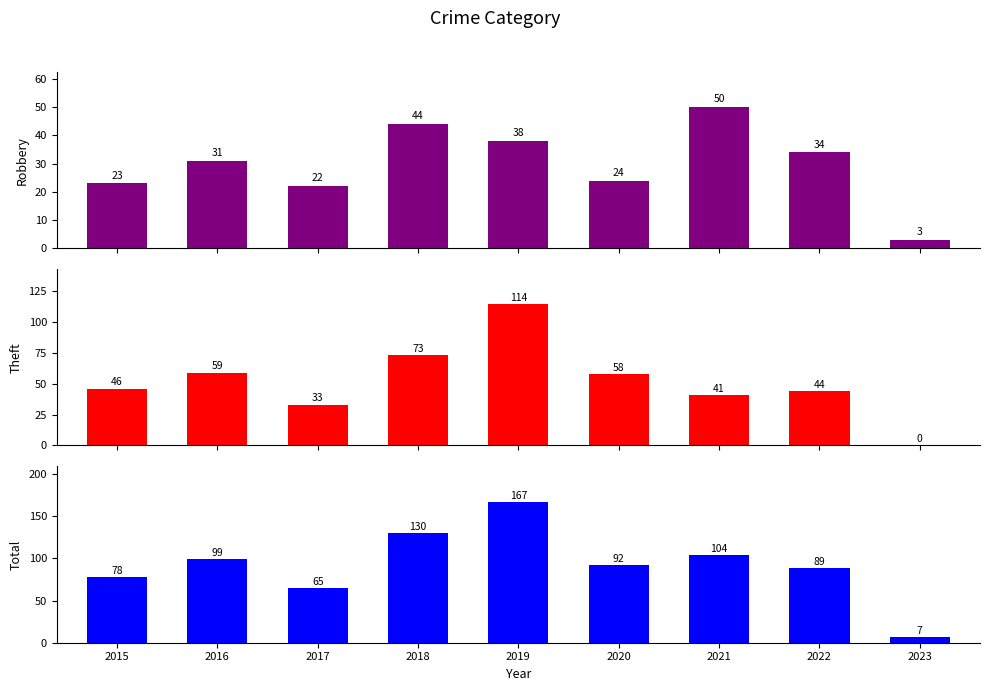

How many bars are there in total?

27